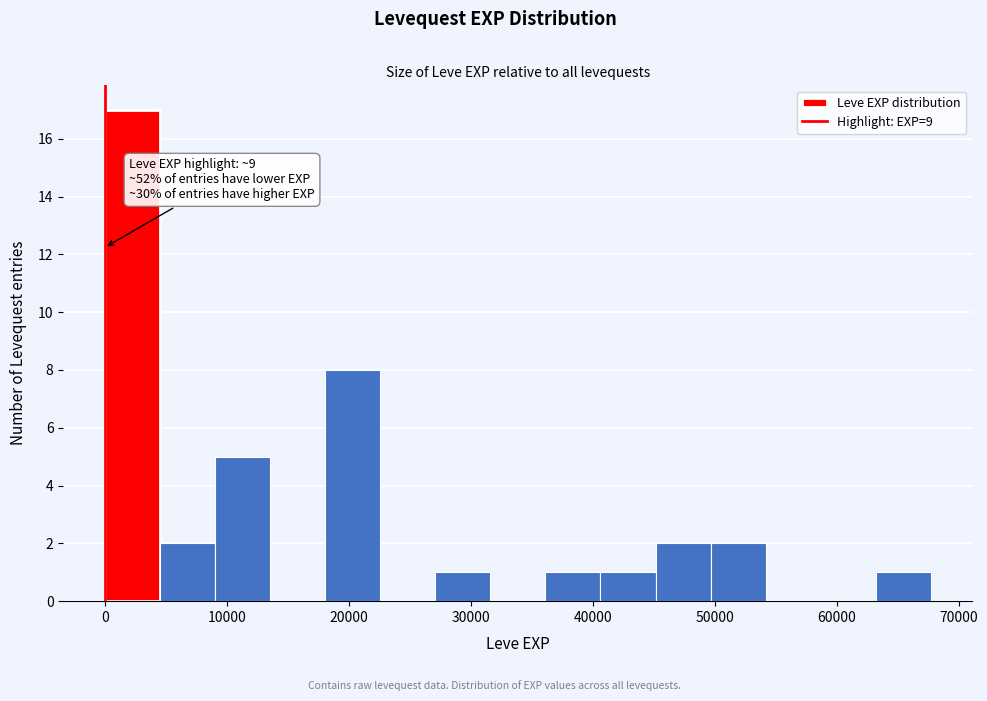

Which range on the x-axis has the tallest bar?

0 to 5000